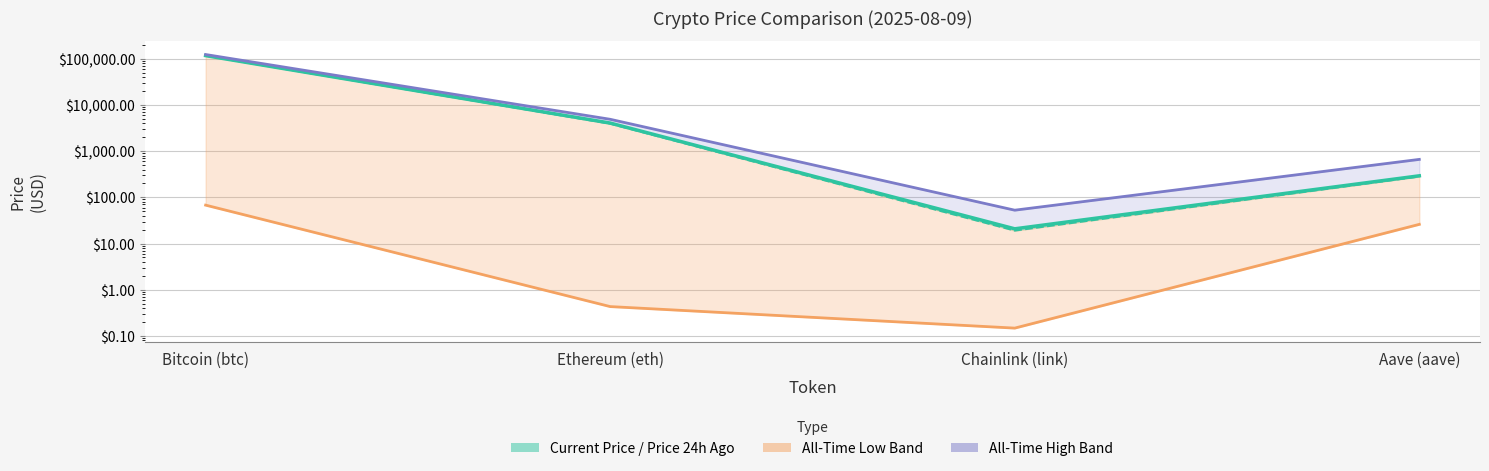

What is the label of the 1st point from the right?

Aave (aave)